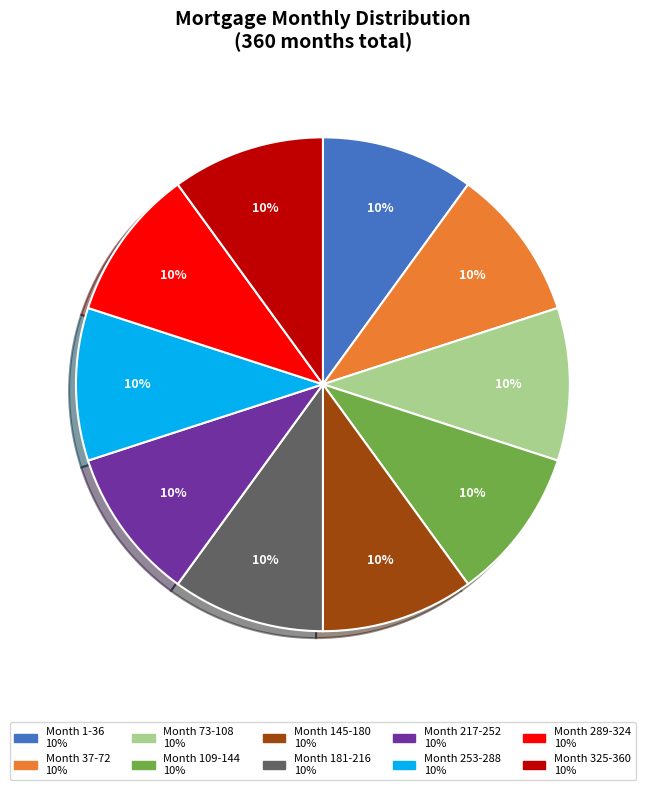

To the nearest percent, what is the average slice percentage?

10%